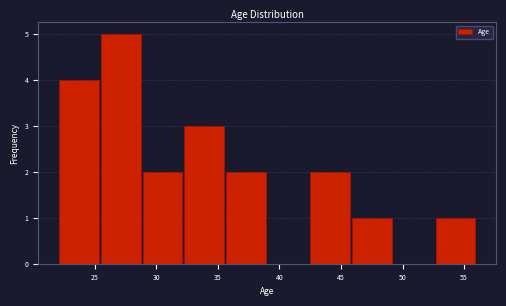

Reading left to right, list every bar in this chart as the range it spans on the x-axis followed by its height. Neither the bar edges nor the heights are printed on the chart, so give them approximately, as read against the axes.

22.0 to 25.4: 4
25.4 to 28.8: 5
28.8 to 32.2: 2
32.2 to 35.6: 3
35.6 to 39.0: 2
39.0 to 42.4: 0
42.4 to 45.8: 2
45.8 to 49.2: 1
49.2 to 52.6: 0
52.6 to 56.0: 1